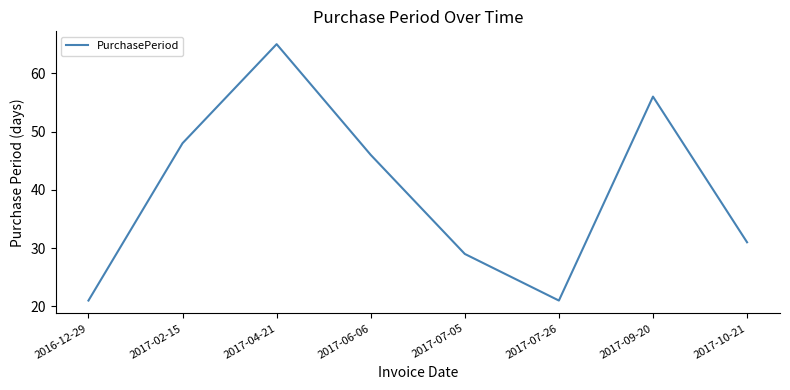

At which label is the value closest to 43?

2017-06-06